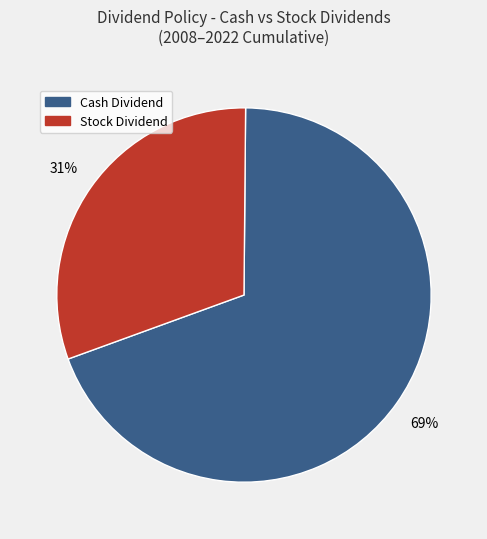

Is there any slice that represents more than half of the pie?

Yes